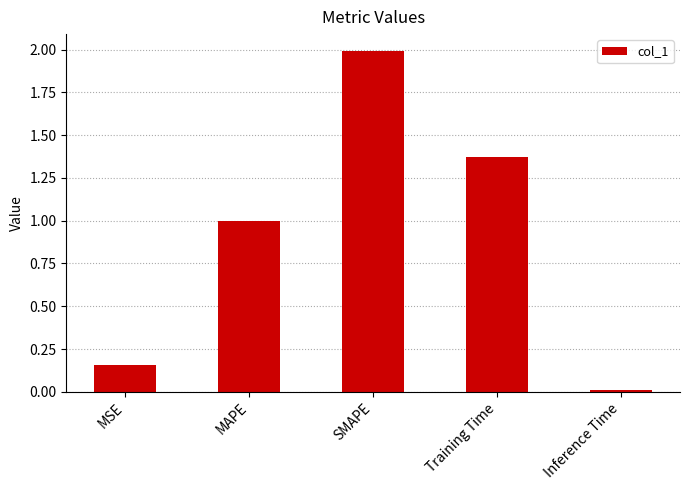

What is the label of the 5th bar from the right?

MSE